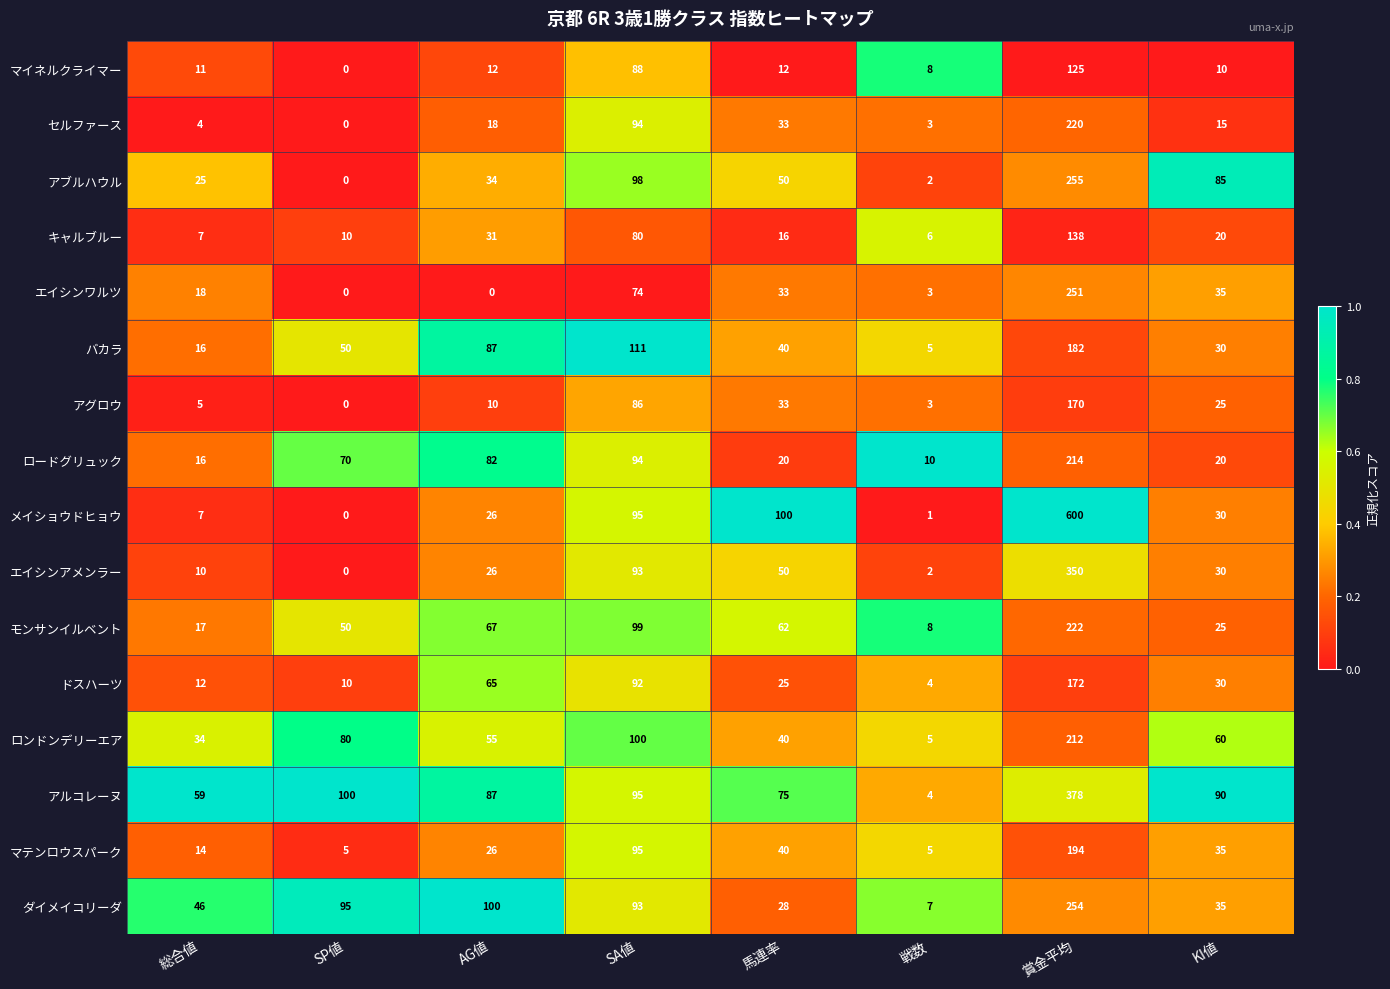

At which category is the sum across all series the highest?

賞金平均